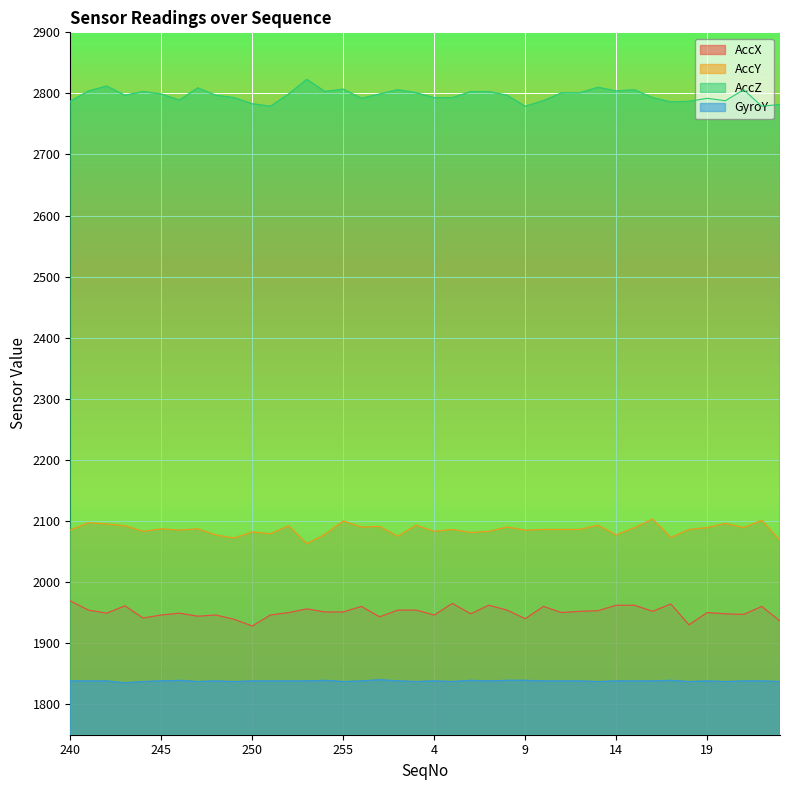

What value does the GyroY series have at 243?

1835